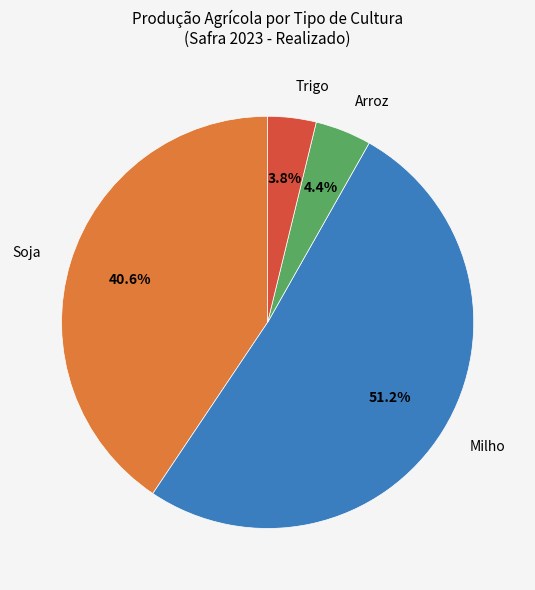

What percentage do Trigo and Arroz together represent?

8.2%